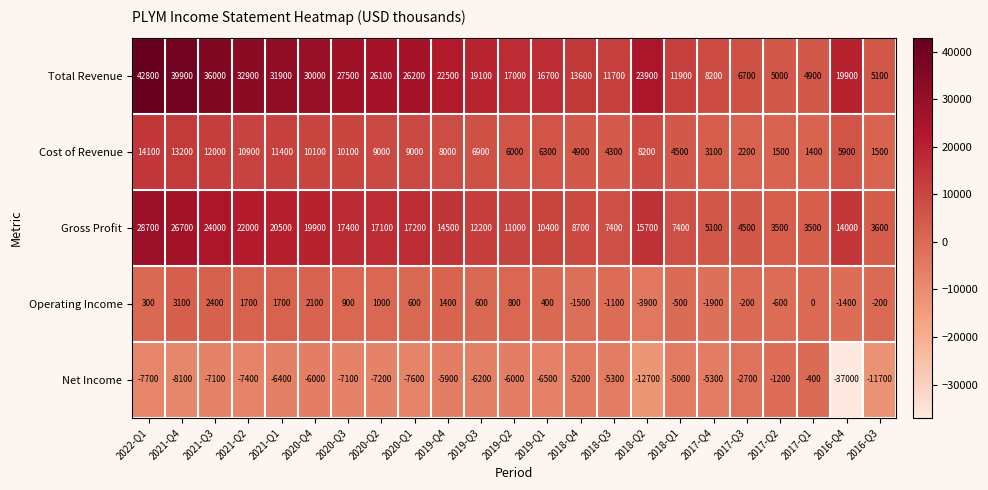

Which series has the largest total across all categories?

Total Revenue